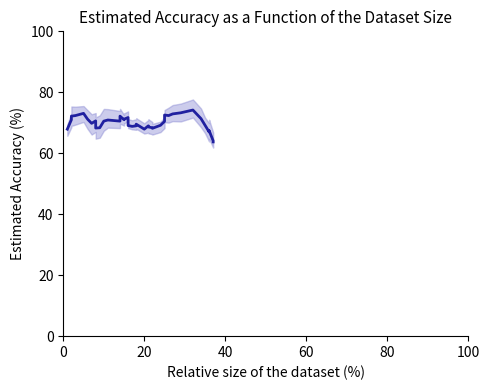

How many data points are less than 70?

19